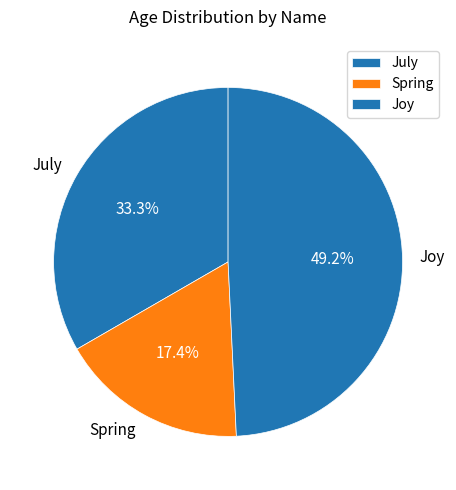

To the nearest percent, what percentage of the pie is Spring?

17%